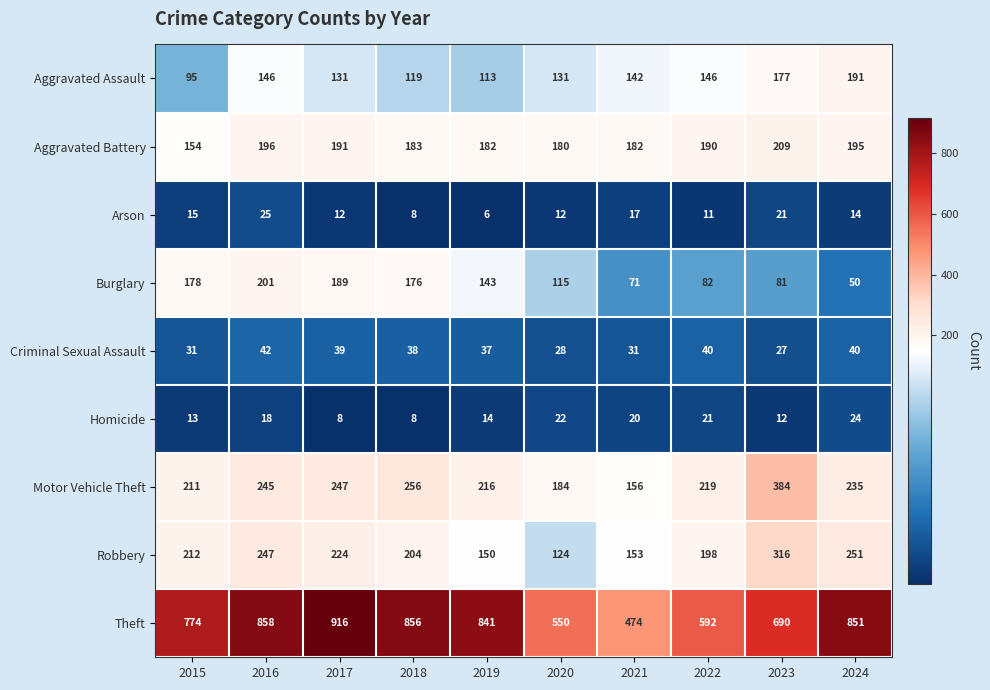

At which category is the sum across all series the highest?

2016